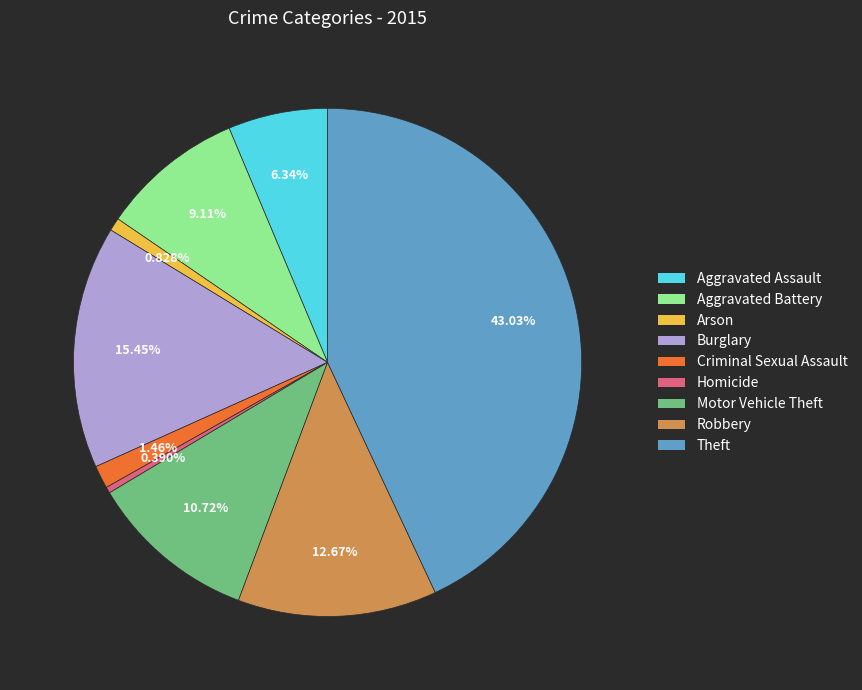

How many slices are in this pie chart?

9